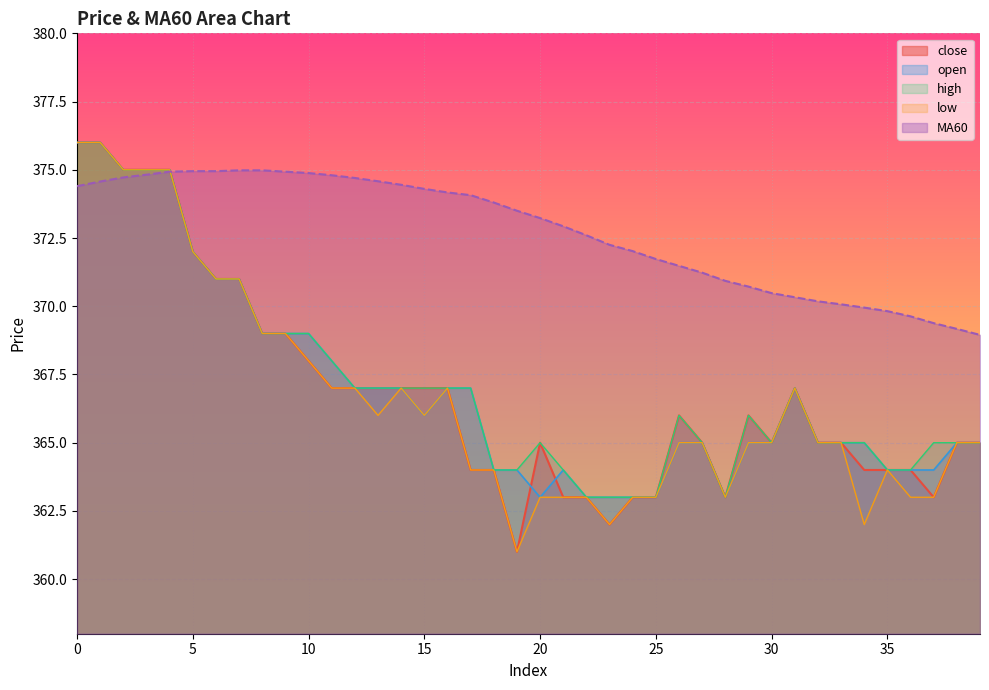

What is the average value of the open series?

367.0